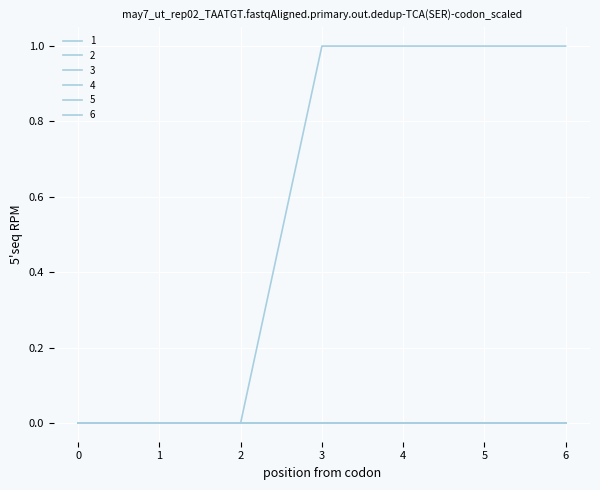

Which series has the widest spread of values?

1